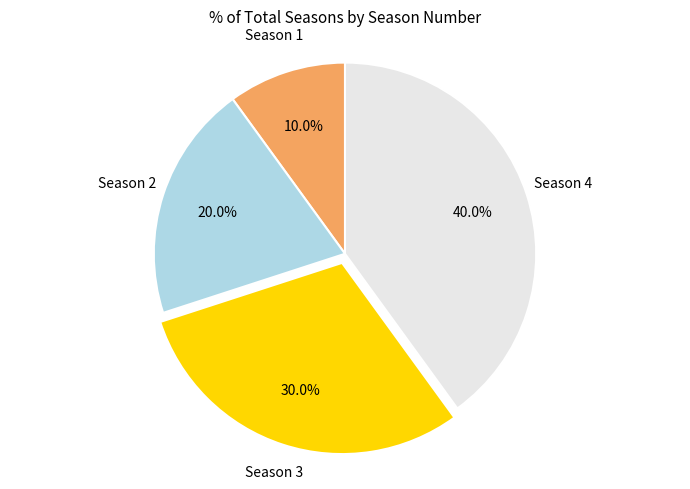

To the nearest percent, what is the difference between the Season 4 and Season 2 slice percentages?

20%